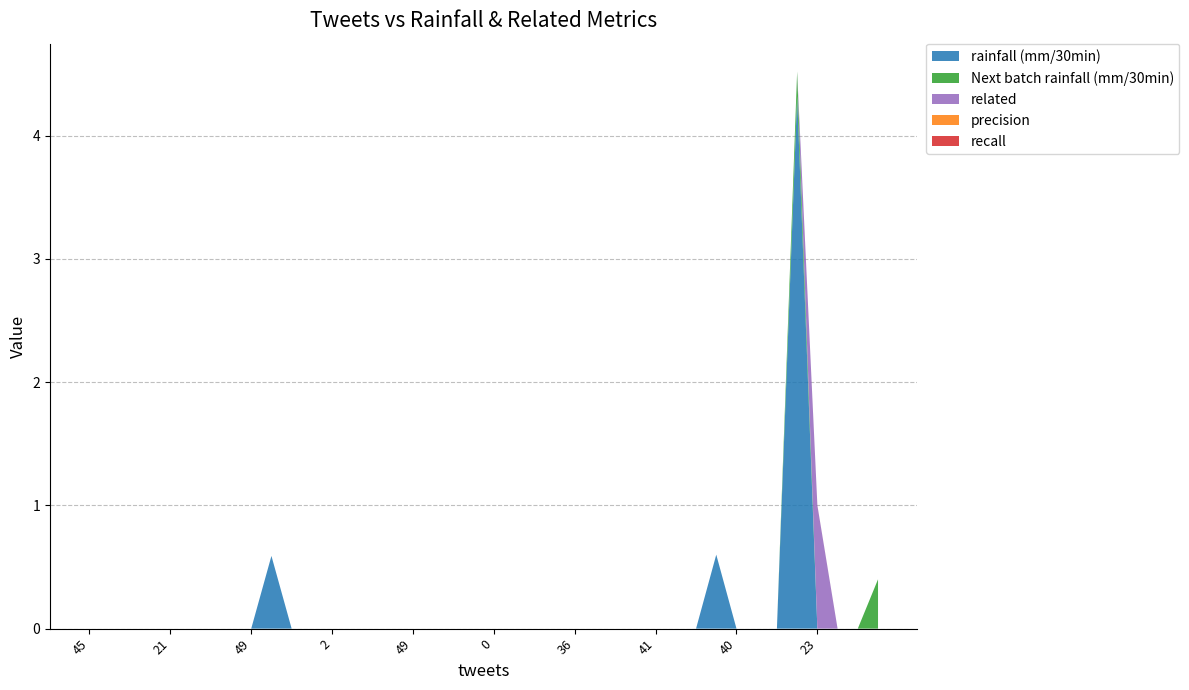

Reading right to left, transcribe all the data shown in this chart.

rainfall (mm/30min): 39=0.0	38=0.0	37=0.0	36=0.0	35=4.3	34=0.0	33=0.0	32=0.0	31=0.6	30=0.0	29=0.0	28=0.0	27=0.0	26=0.0	25=0.0	24=0.0	23=0.0	22=0.0	21=0.0	20=0.0	19=0.0	18=0.0	17=0.0	16=0.0	15=0.0	14=0.0	13=0.0	12=0.0	11=0.0	10=0.0	9=0.6	8=0.0	7=0.0	6=0.0	5=0.0	4=0.0	3=0.0	2=0.0	1=0.0	0=0.0
Next batch rainfall (mm/30min): 39=0.4	38=0.0	37=0.0	36=0.0	35=0.2	34=0.0	33=0.0	32=0.0	31=0.0	30=0.0	29=0.0	28=0.0	27=0.0	26=0.0	25=0.0	24=0.0	23=0.0	22=0.0	21=0.0	20=0.0	19=0.0	18=0.0	17=0.0	16=0.0	15=0.0	14=0.0	13=0.0	12=0.0	11=0.0	10=0.0	9=0.0	8=0.0	7=0.0	6=0.0	5=0.0	4=0.0	3=0.0	2=0.0	1=0.0	0=0.0
related: 39=0.0	38=0.0	37=0.0	36=1.0	35=0.0	34=0.0	33=0.0	32=0.0	31=0.0	30=0.0	29=0.0	28=0.0	27=0.0	26=0.0	25=0.0	24=0.0	23=0.0	22=0.0	21=0.0	20=0.0	19=0.0	18=0.0	17=0.0	16=0.0	15=0.0	14=0.0	13=0.0	12=0.0	11=0.0	10=0.0	9=0.0	8=0.0	7=0.0	6=0.0	5=0.0	4=0.0	3=0.0	2=0.0	1=0.0	0=0.0
precision: 39=0.0	38=0.0	37=0.0	36=0.0	35=0.0	34=0.0	33=0.0	32=0.0	31=0.0	30=0.0	29=0.0	28=0.0	27=0.0	26=0.0	25=0.0	24=0.0	23=0.0	22=0.0	21=0.0	20=0.0	19=0.0	18=0.0	17=0.0	16=0.0	15=0.0	14=0.0	13=0.0	12=0.0	11=0.0	10=0.0	9=0.0	8=0.0	7=0.0	6=0.0	5=0.0	4=0.0	3=0.0	2=0.0	1=0.0	0=0.0
recall: 39=0.0	38=0.0	37=0.0	36=0.0	35=0.0	34=0.0	33=0.0	32=0.0	31=0.0	30=0.0	29=0.0	28=0.0	27=0.0	26=0.0	25=0.0	24=0.0	23=0.0	22=0.0	21=0.0	20=0.0	19=0.0	18=0.0	17=0.0	16=0.0	15=0.0	14=0.0	13=0.0	12=0.0	11=0.0	10=0.0	9=0.0	8=0.0	7=0.0	6=0.0	5=0.0	4=0.0	3=0.0	2=0.0	1=0.0	0=0.0